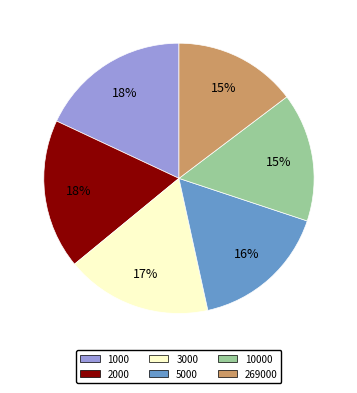

Is there a majority slice in this chart?

No